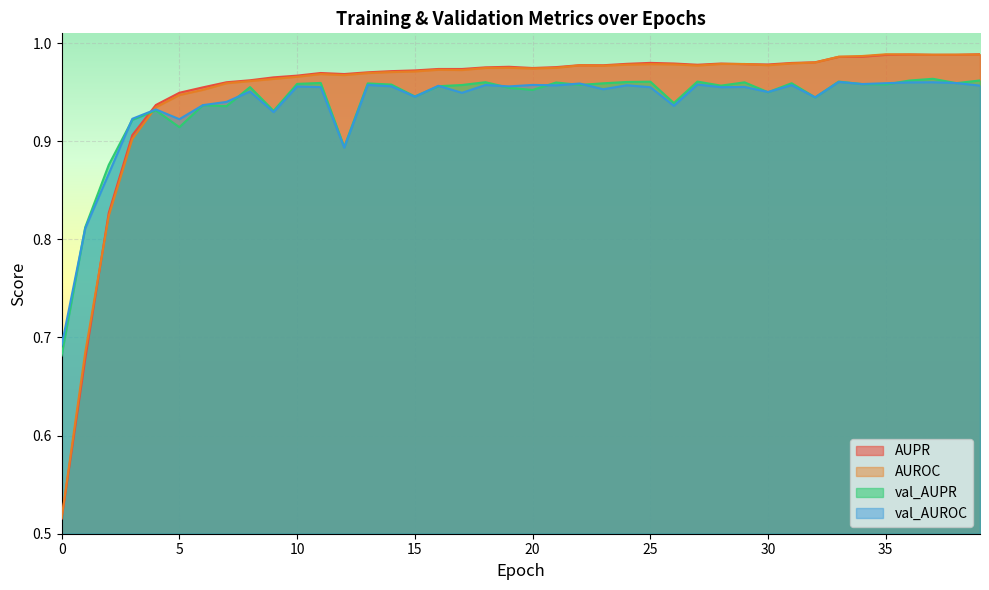

What are all the series names shown in the legend?

AUPR, AUROC, val_AUPR, val_AUROC